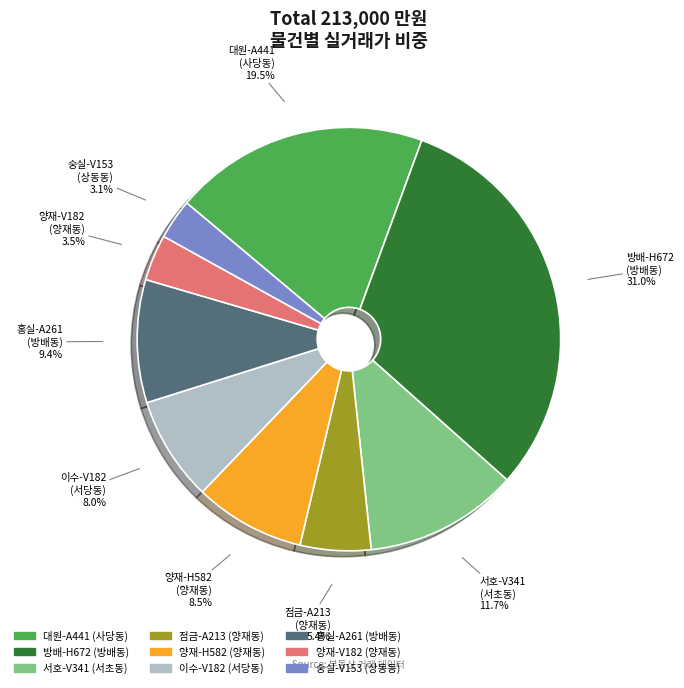

What portion of the pie excludes 양재-H582?

91.5%